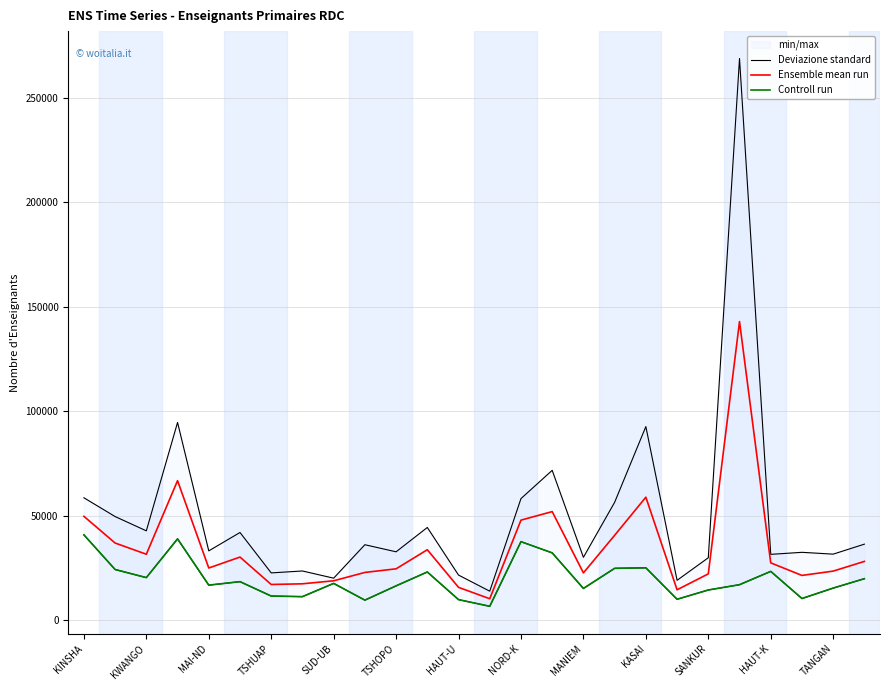

What is the spread (max minus min) of values at 13?

7232.0